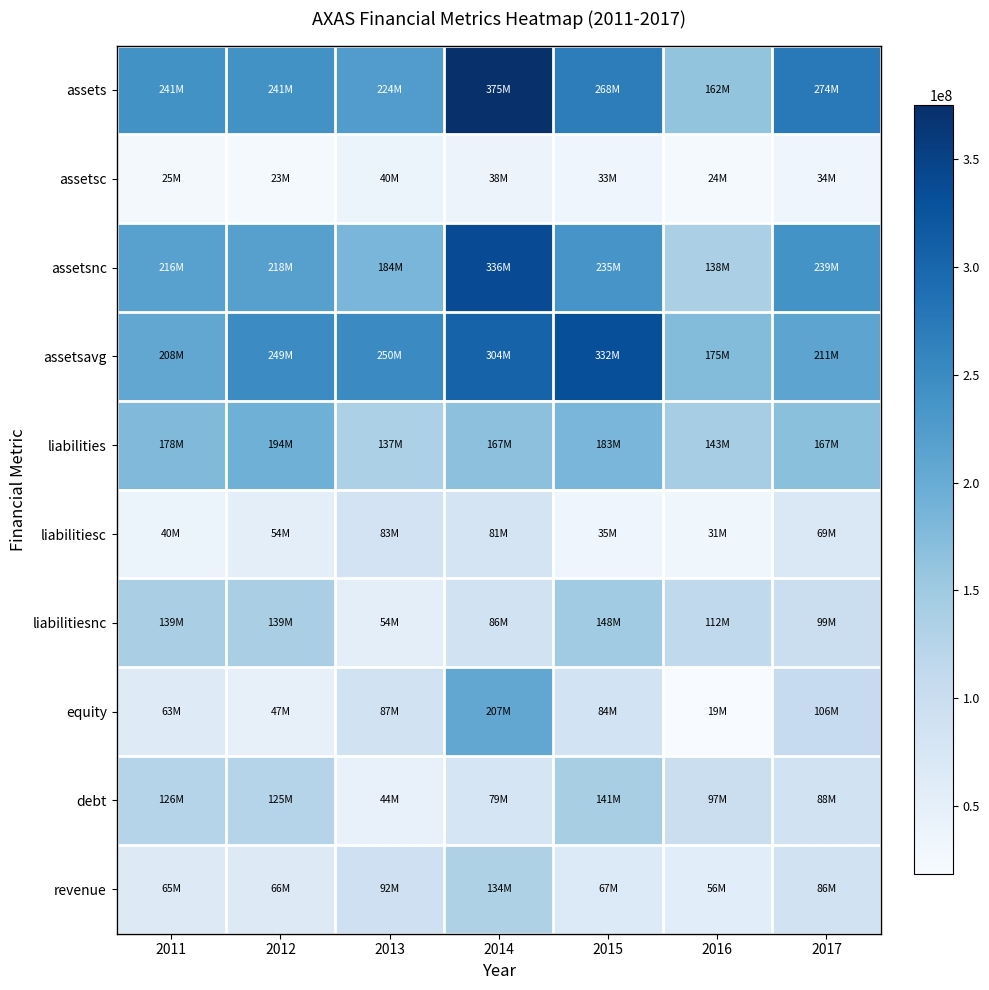

Reading left to right, what are all the values shown in this chart?

assets: 2011=241150000	2012=240607000	2013=223650000	2014=374899000	2015=267872000	2016=161648000	2017=273806000
assetsc: 2011=24713000	2012=23021000	2013=39549000	2014=38432000	2015=32674000	2016=23939000	2017=34489000
assetsnc: 2011=216437000	2012=217586000	2013=184101000	2014=336467000	2015=235198000	2016=137709000	2017=239317000
assetsavg: 2011=207590750	2012=248970500	2013=249784750	2014=304100000	2015=332473500	2016=175132500	2017=211041000
liabilities: 2011=178499000	2012=193907000	2013=136744000	2014=167404000	2015=183407000	2016=143143000	2017=167498000
liabilitiesc: 2011=39522000	2012=54490000	2013=82735000	2014=81298000	2015=35069000	2016=31117000	2017=68850000
liabilitiesnc: 2011=138977000	2012=139417000	2013=54009000	2014=86106000	2015=148338000	2016=112026000	2017=98648000
equity: 2011=62651000	2012=46700000	2013=86906000	2014=207495000	2015=84465000	2016=18505000	2017=106308000
debt: 2011=126439000	2012=124758000	2013=43932000	2014=78789000	2015=140732000	2016=97402000	2017=87616000
revenue: 2011=64622000	2012=65664000	2013=92324000	2014=133776000	2015=67002000	2016=56493000	2017=86189000